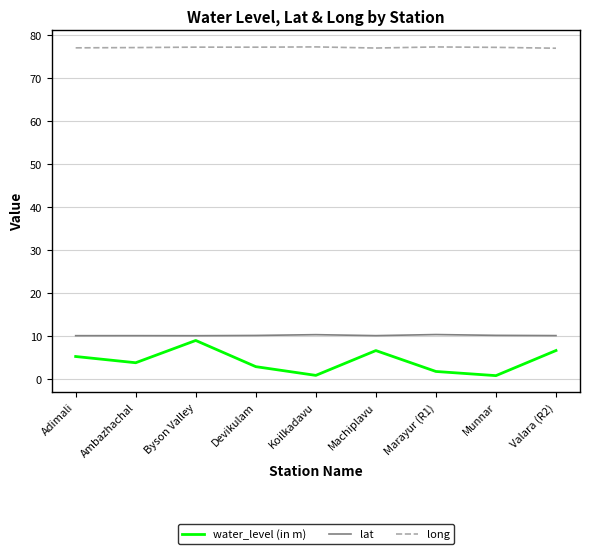

How many lines are shown in the chart?

3